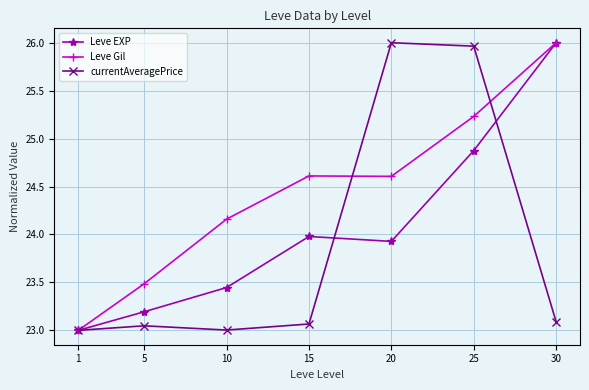

True or false: currentAveragePrice has more than 2 points higher than both neighbors.

False